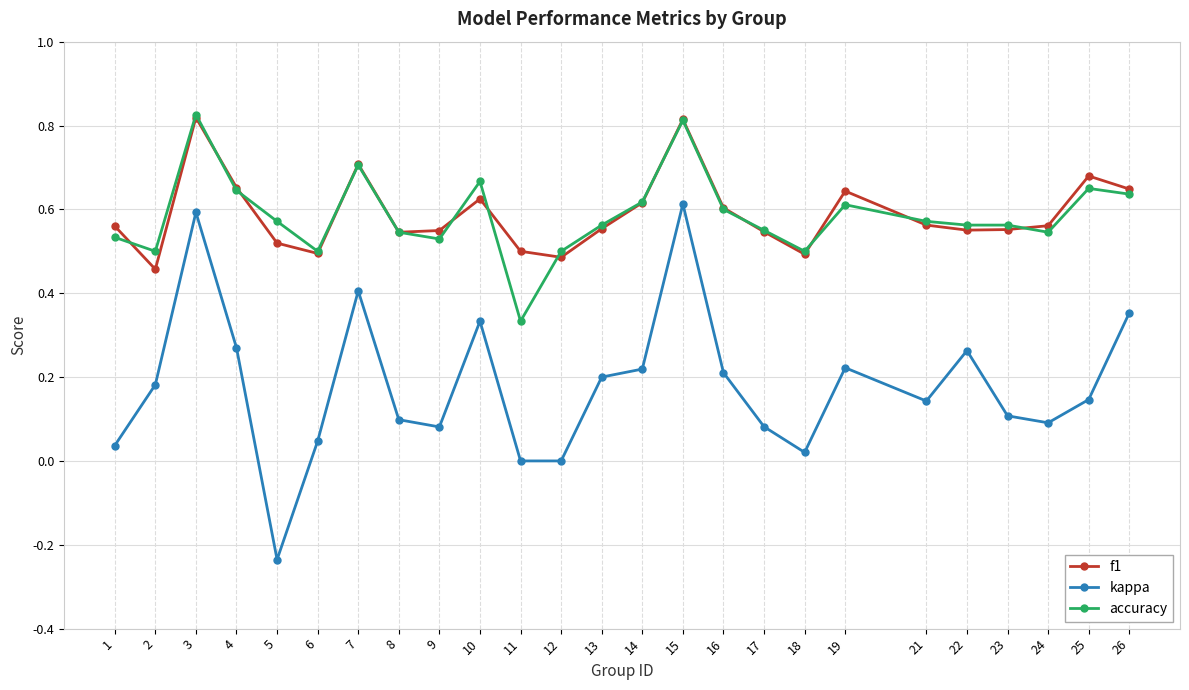

What is the total value across all series at 18?

1.0